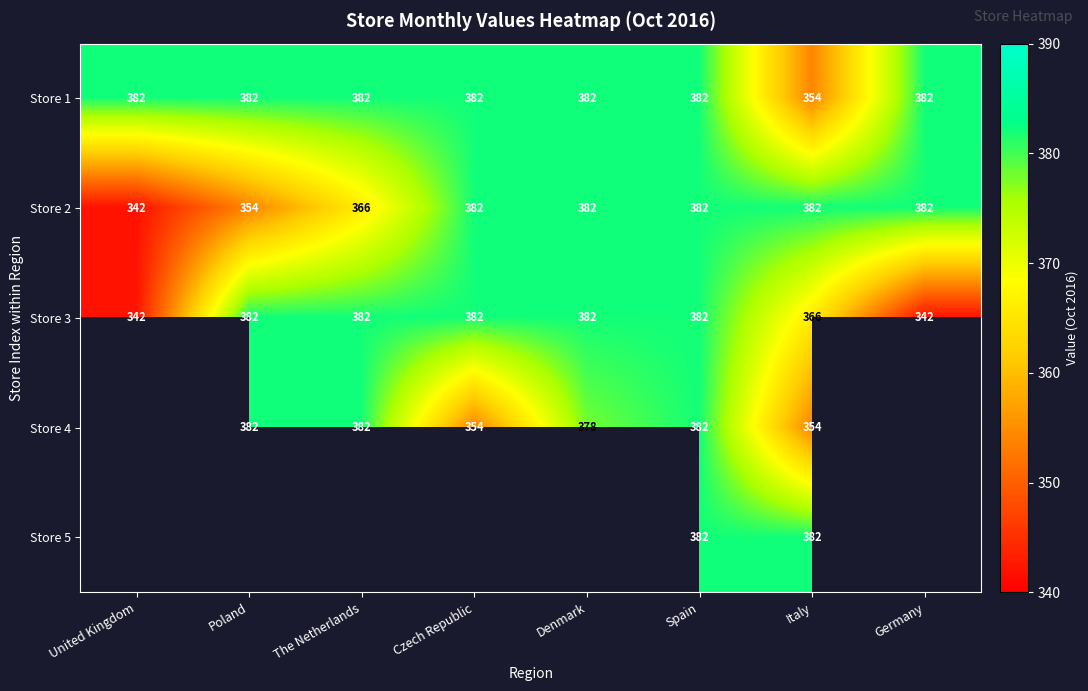

Between The Netherlands and Italy, which is larger?

The Netherlands